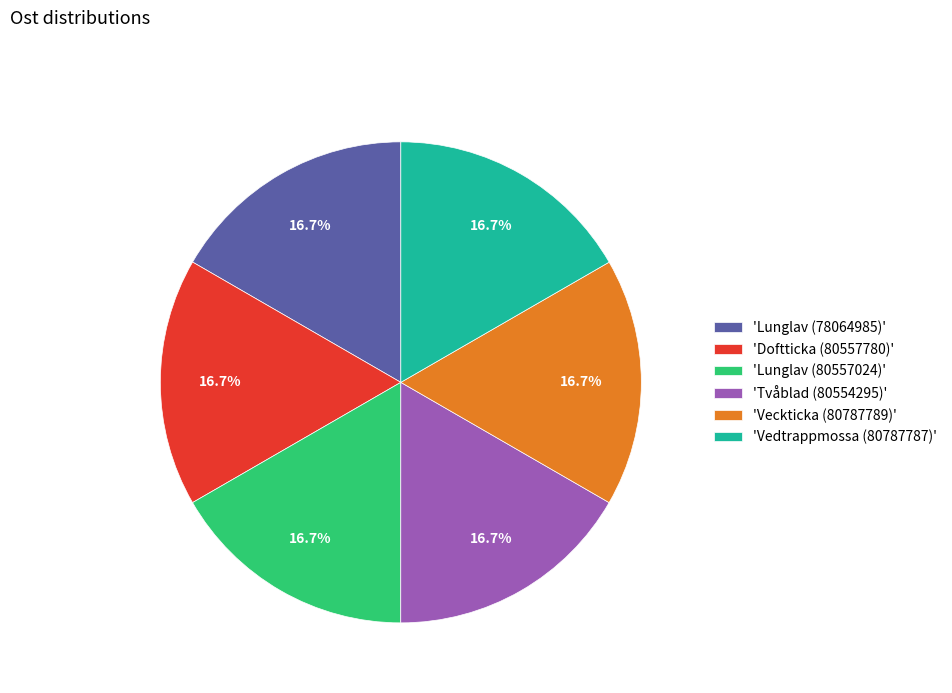

How many slices are in this pie chart?

6